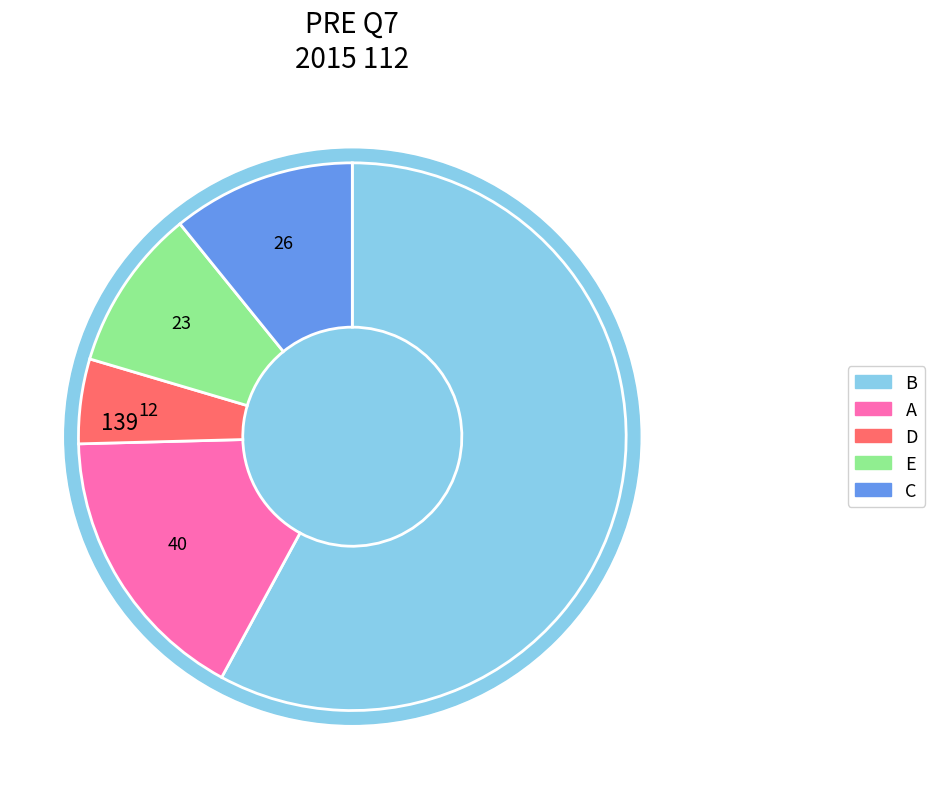

To the nearest percent, what is the difference between the D and C slice percentages?

6%